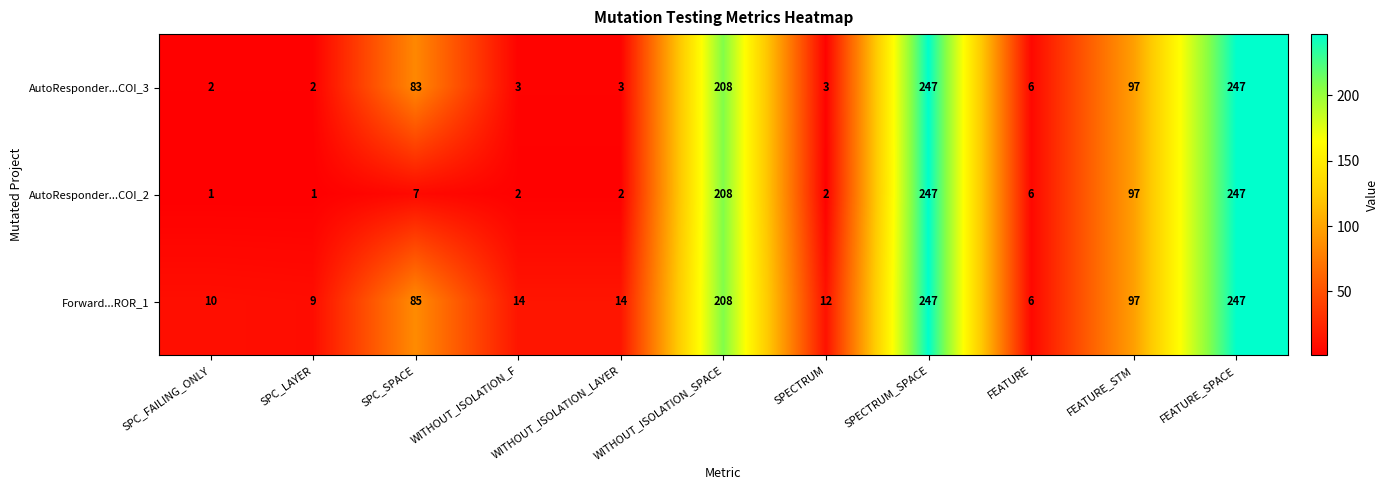

How many series are shown in this chart?

3